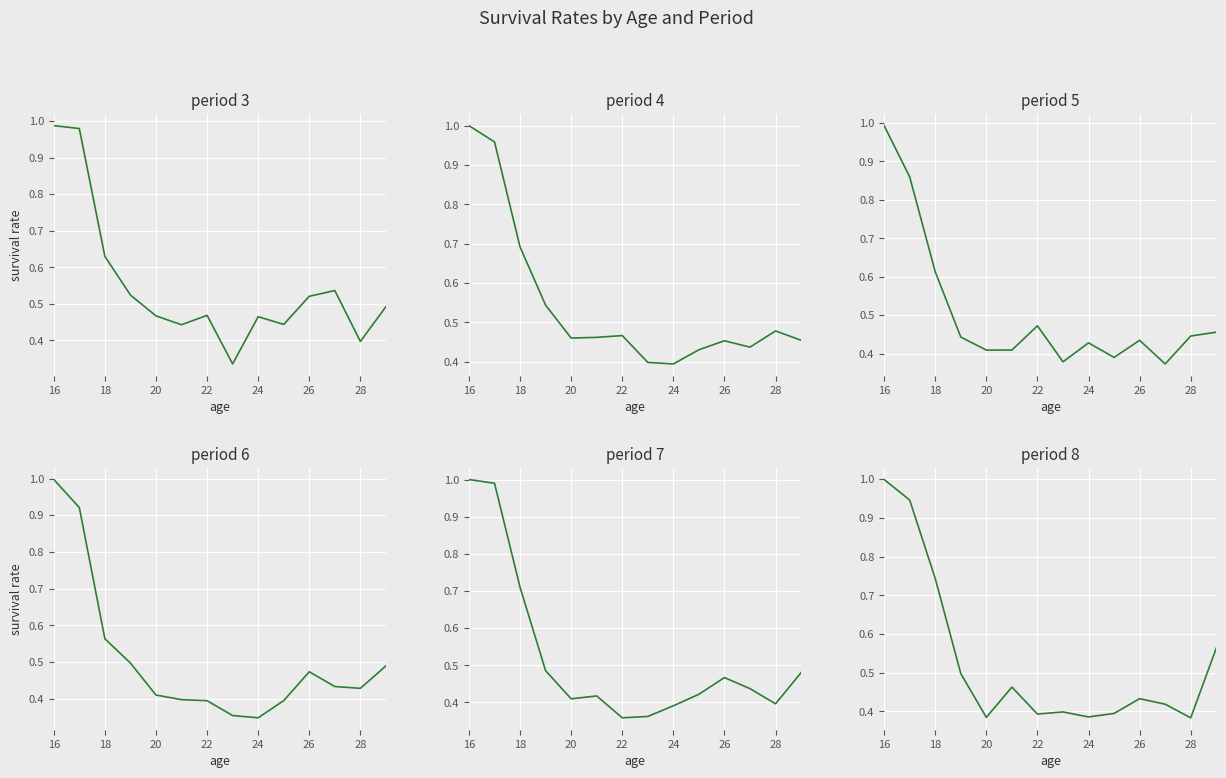

What is the average value of the period 6 series?

0.5